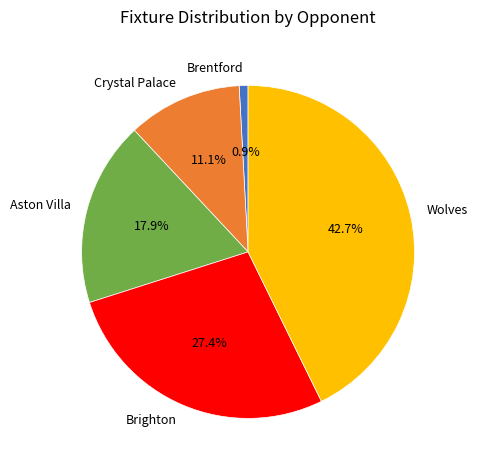

What is the smallest slice in the pie chart?

Brentford